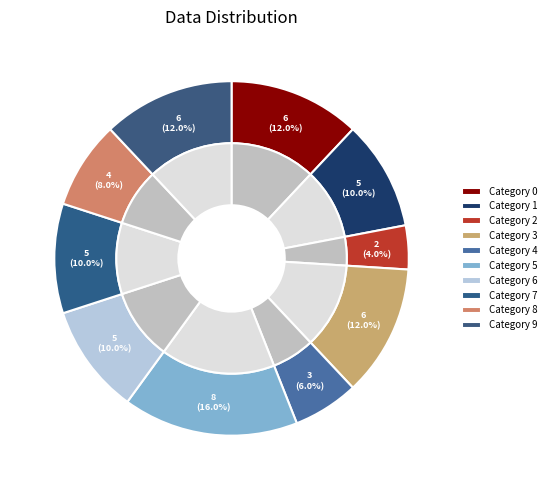

Count the number of slices in the pie.

10